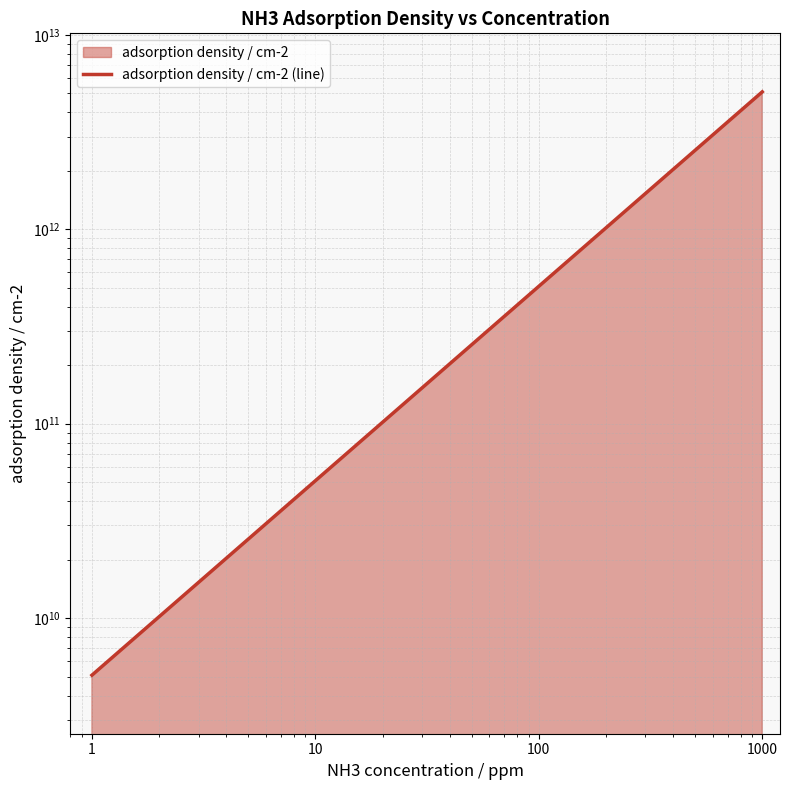

What is the value of the 4th point from the left?

5090000000000